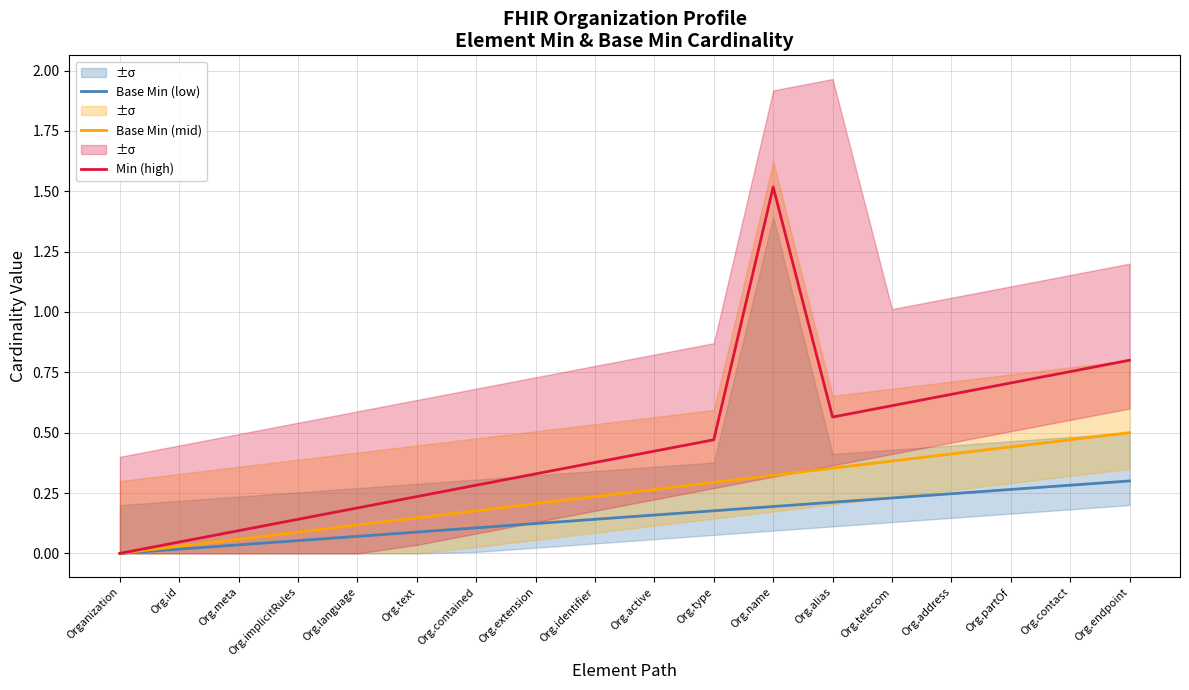

How many values in Base Min (low) are above zero?

17